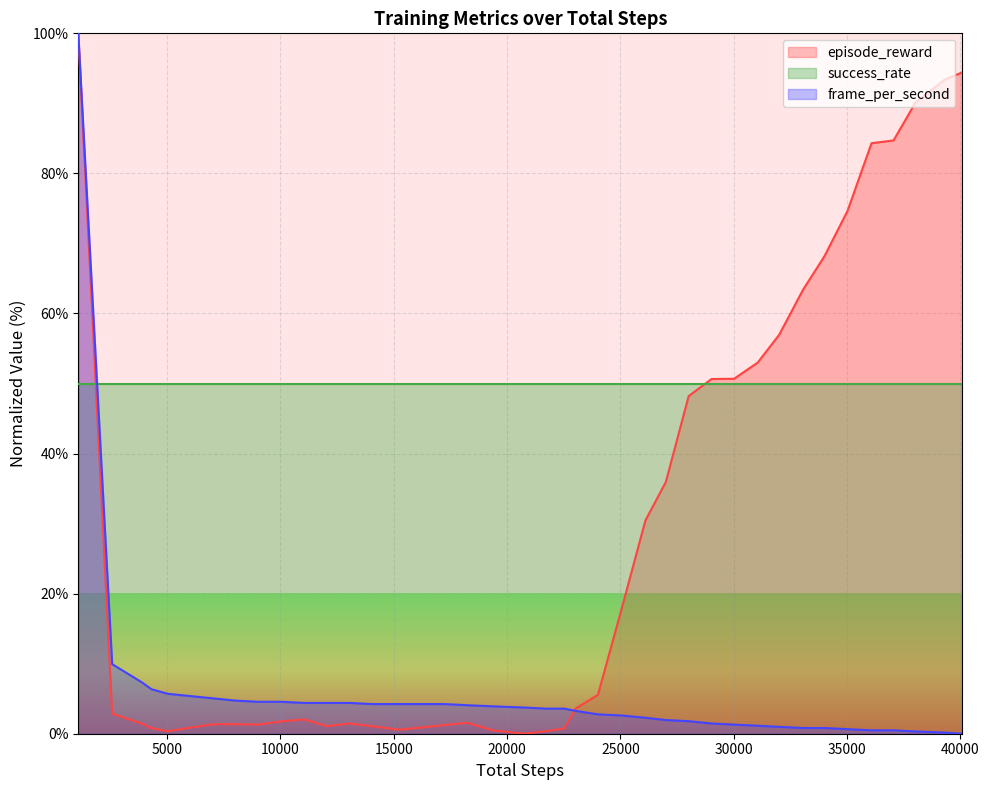

What is the sum of the episode_reward values at 37049 and 22524?

85.5